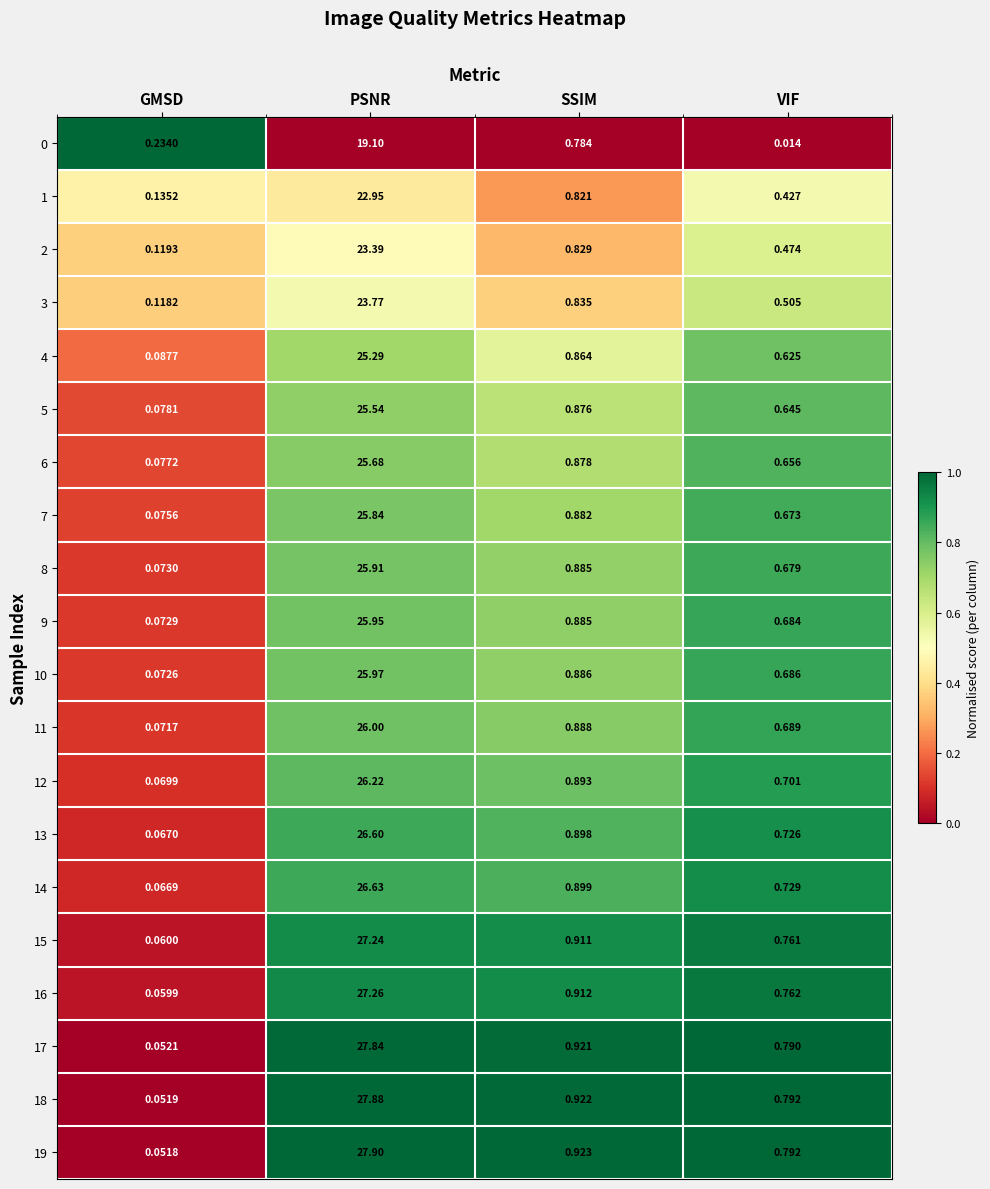

Is the value of 17 at VIF greater than the value of 6 at VIF?

Yes